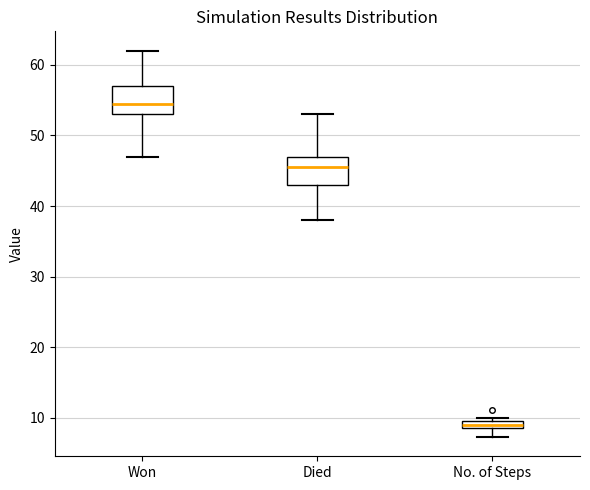

Where does the lower whisker of the box for No. of Steps end on the y-axis? The values are not printed on the chart, so give them approximately, as read against the axis.

7